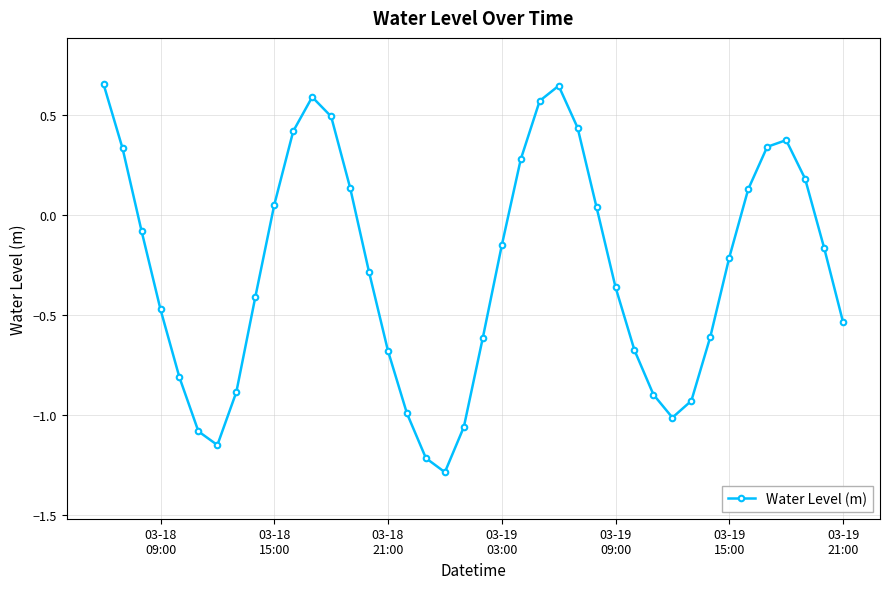

What is the difference between the maximum and second lowest values?

1.9